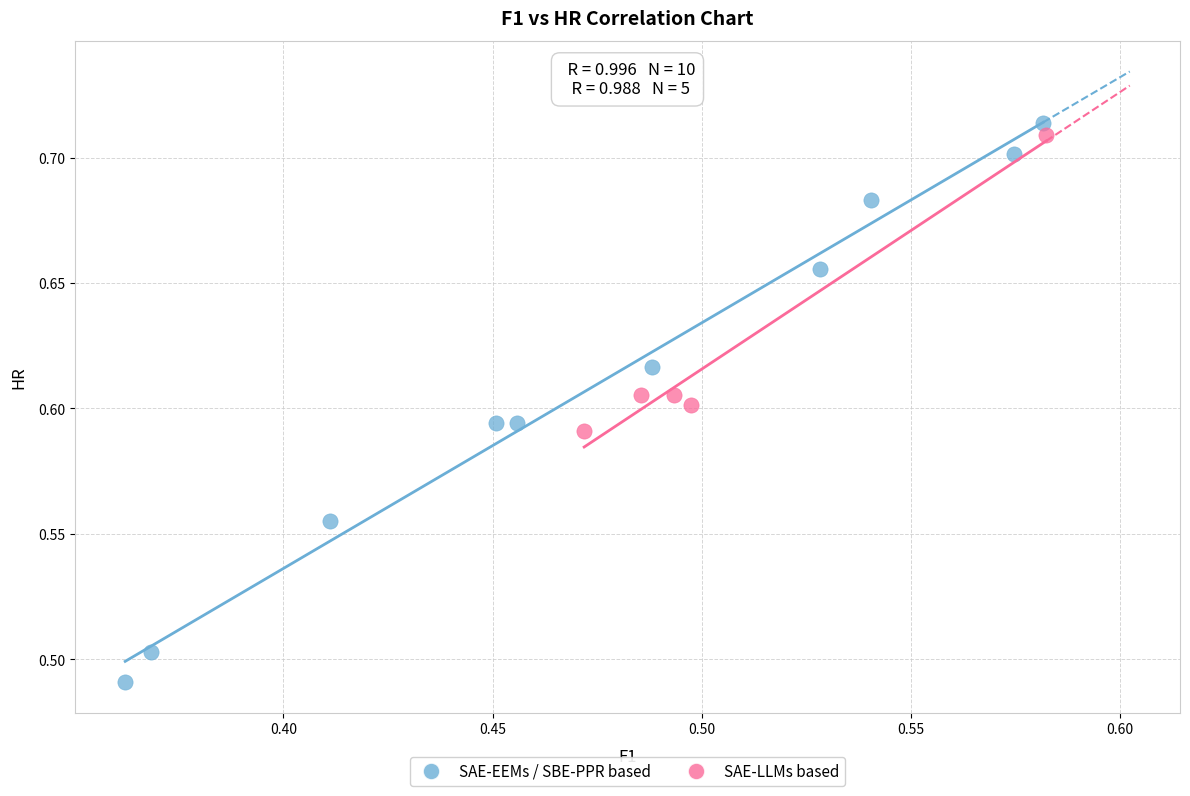

Which series reaches the minimum Y coordinate?

SAE-EEMs / SBE-PPR based